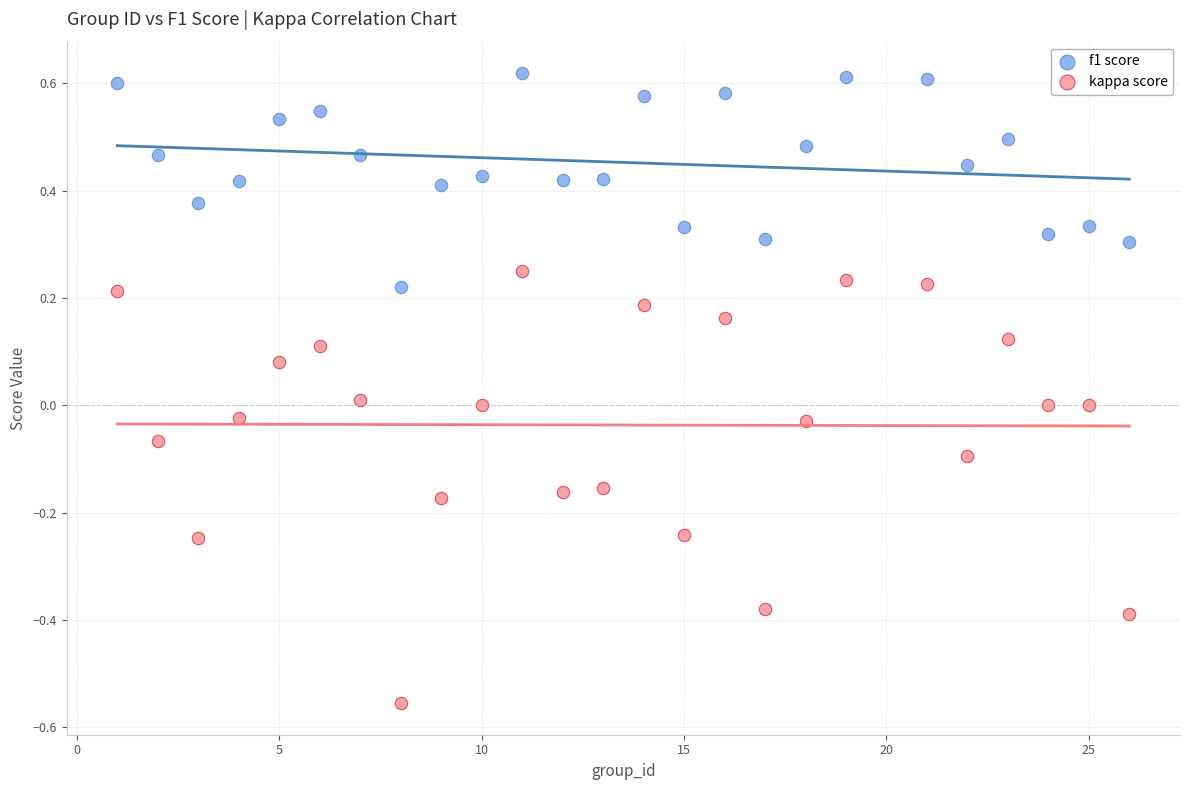

Across all data points, what is the range of Y values (max minus min)?

1.2